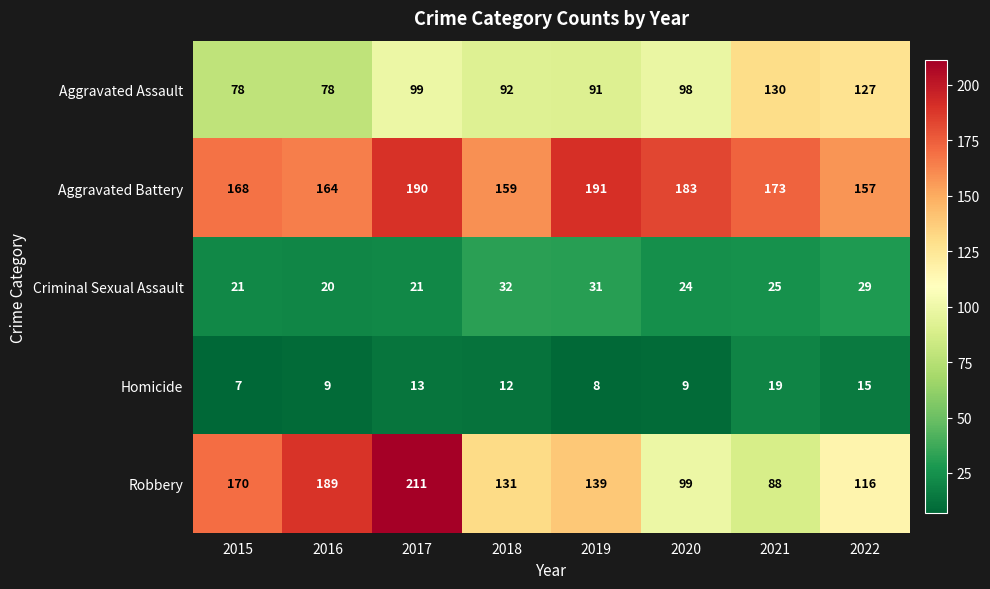

Rank the series at 2015 from highest to lowest value.

Robbery, Aggravated Battery, Aggravated Assault, Criminal Sexual Assault, Homicide